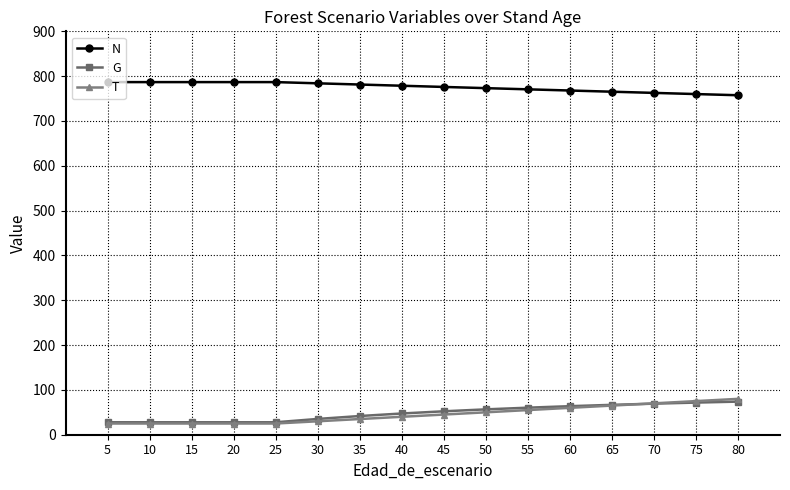

What are all the series names shown in the legend?

N, G, T